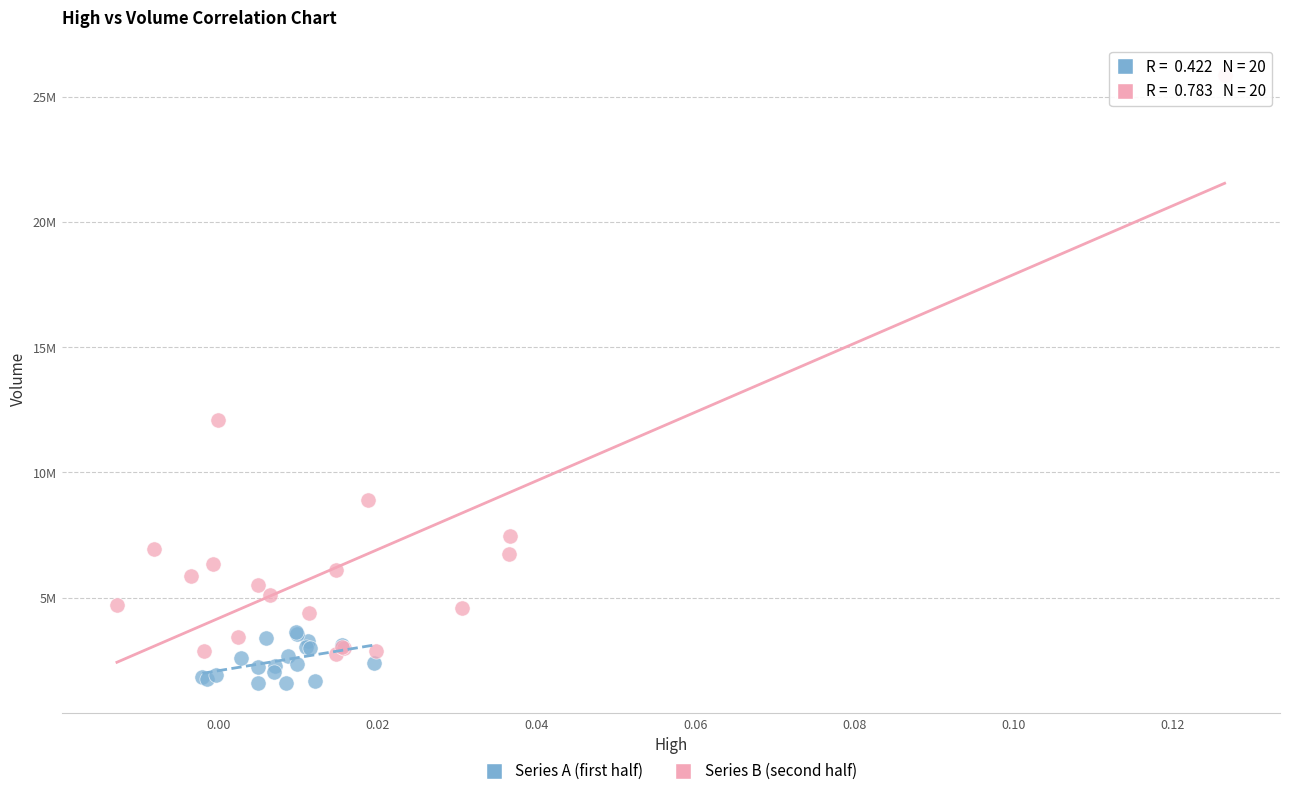

Which series has the largest Y range (max minus min)?

Series B (second half)